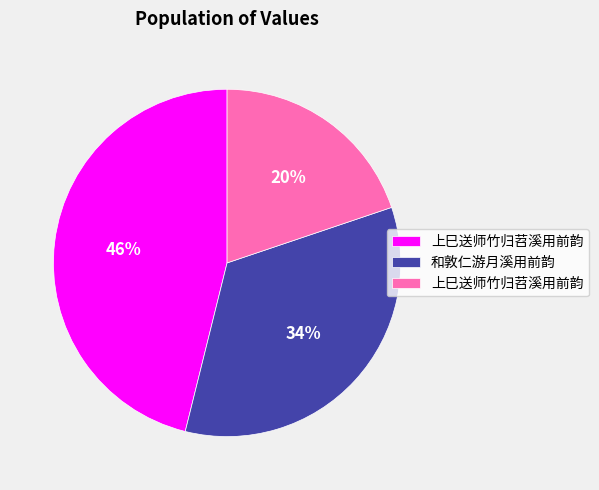

Is there any slice that represents more than half of the pie?

No